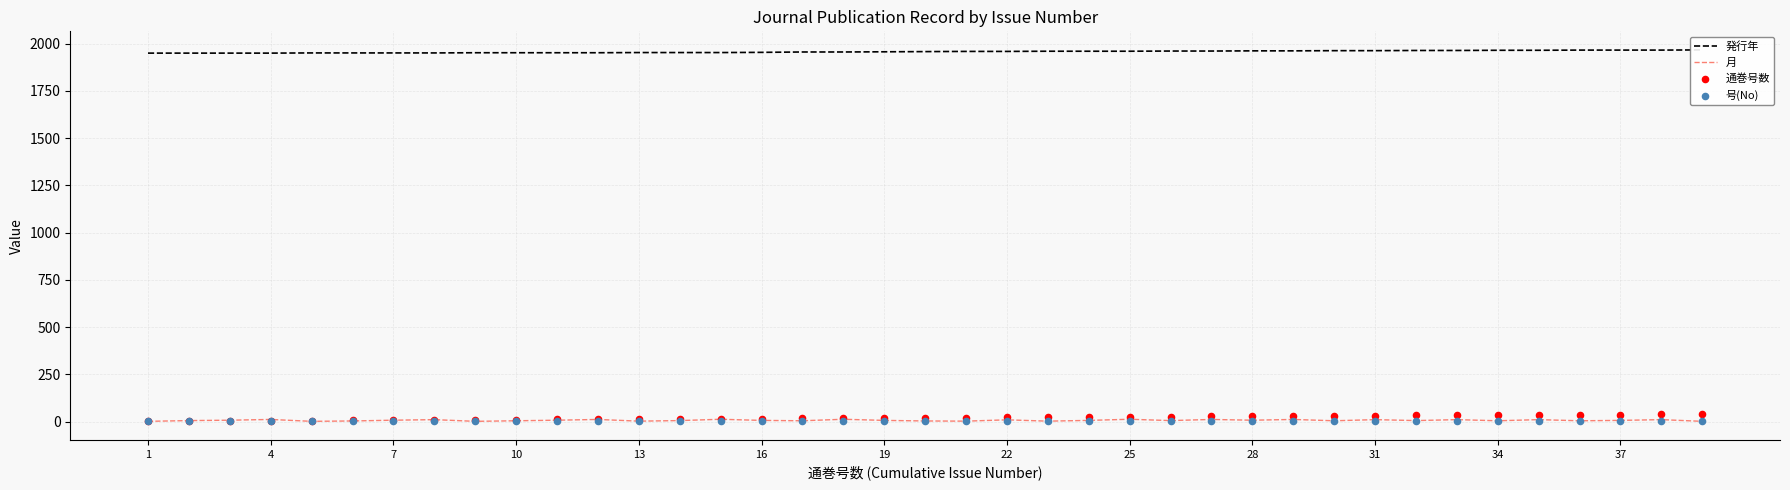

Is the value of 発行年 at 25 greater than the value of 号(No) at 13?

Yes